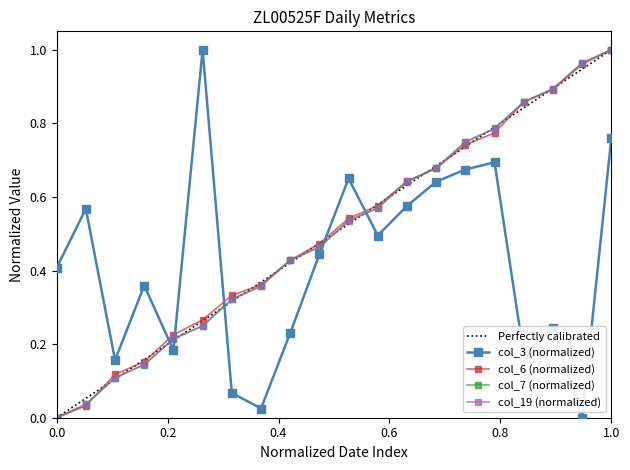

Count the number of data series in this chart.

4